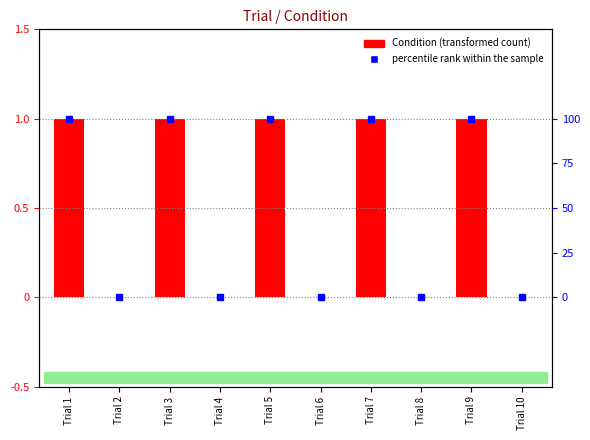

Where is percentile rank within the sample nearest to the value 50?

Trial 1